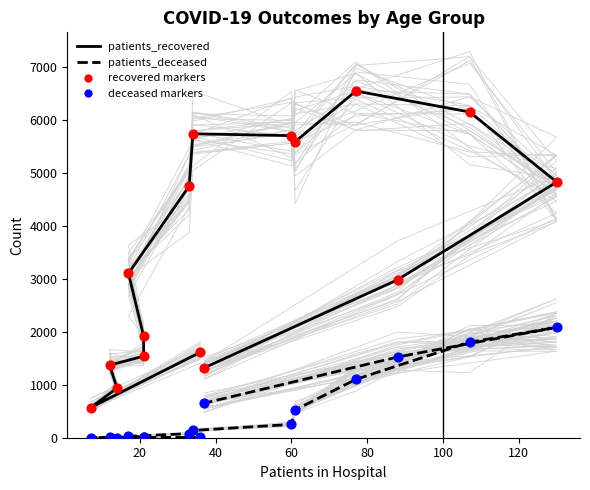

Which series reaches the minimum Y coordinate?

patients_deceased